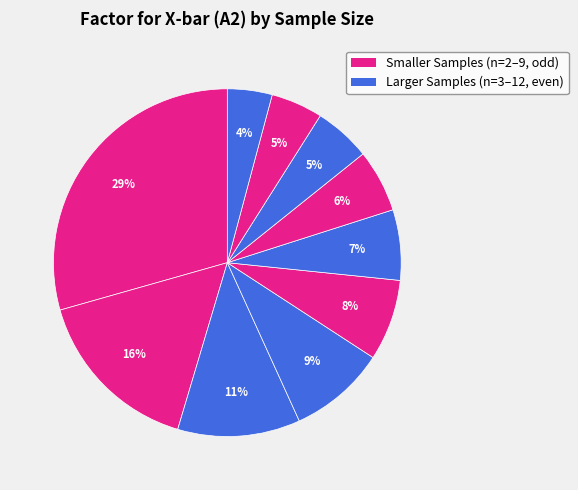

Rank the categories by value from highest to lowest.

n=2, n=3, n=4, n=5, n=6, n=7, n=8, n=9, n=10, n=12